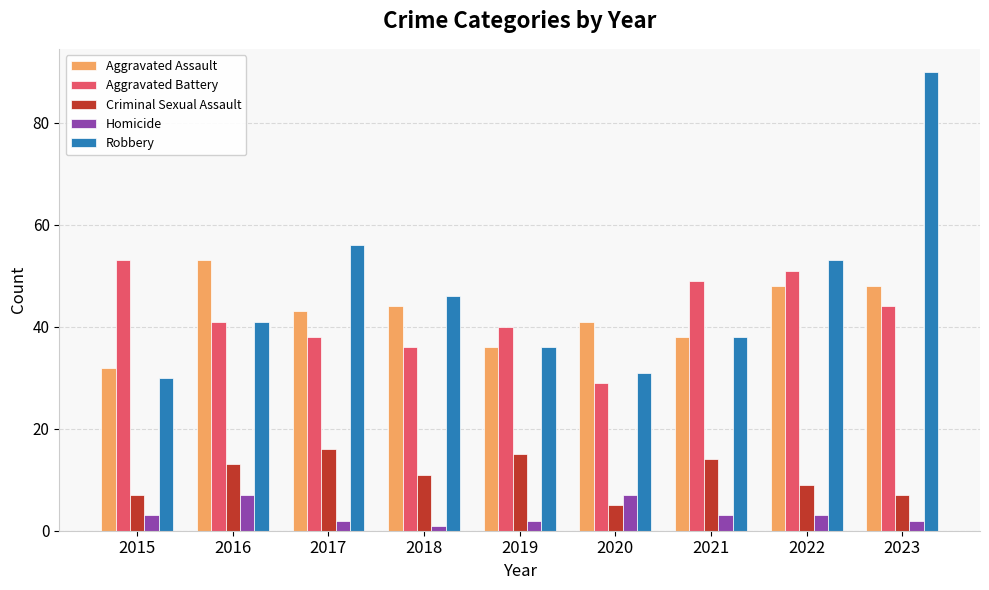

What is the value of the Aggravated Assault bar at the 4th from the left?

44